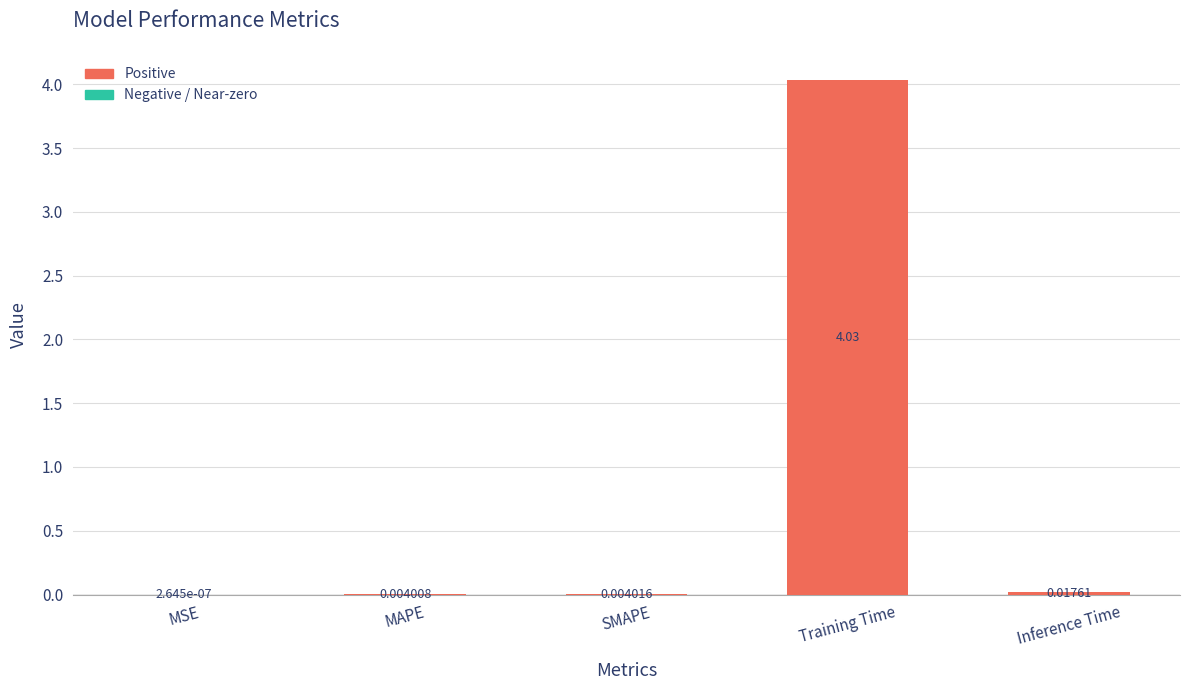

Which category has the highest value across all series?

Training Time